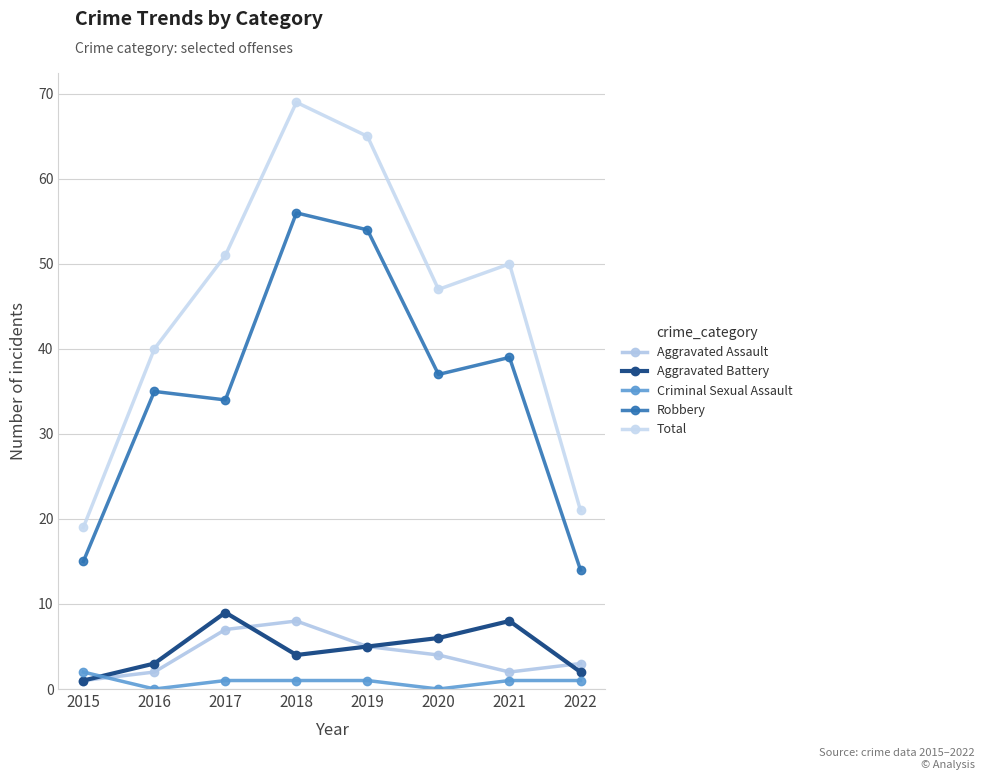

What is the difference between the maximum and minimum values in the Robbery series?

42